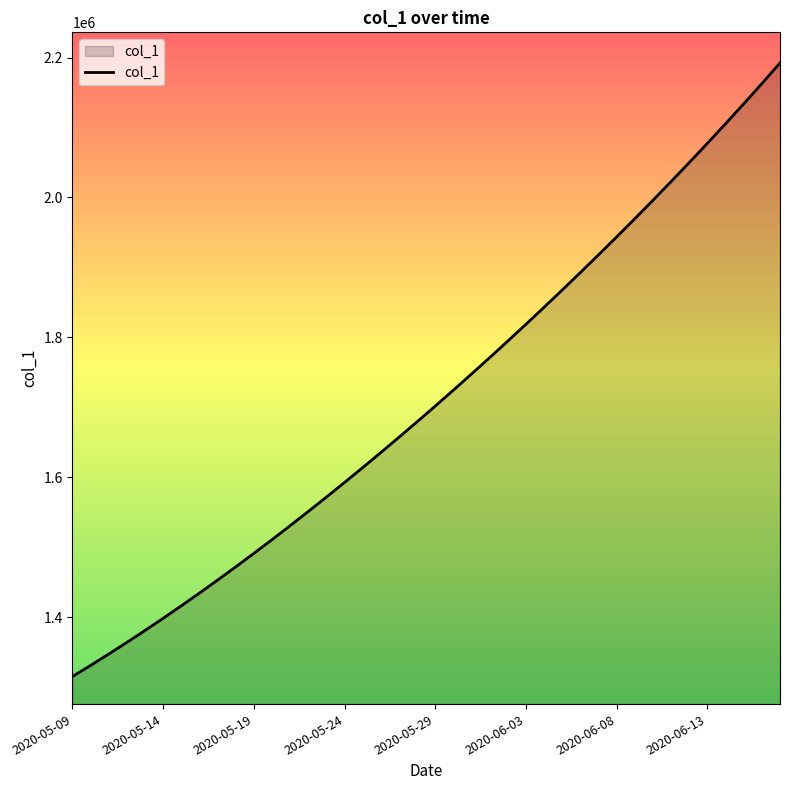

What is the difference between the maximum and minimum values?

877218.0